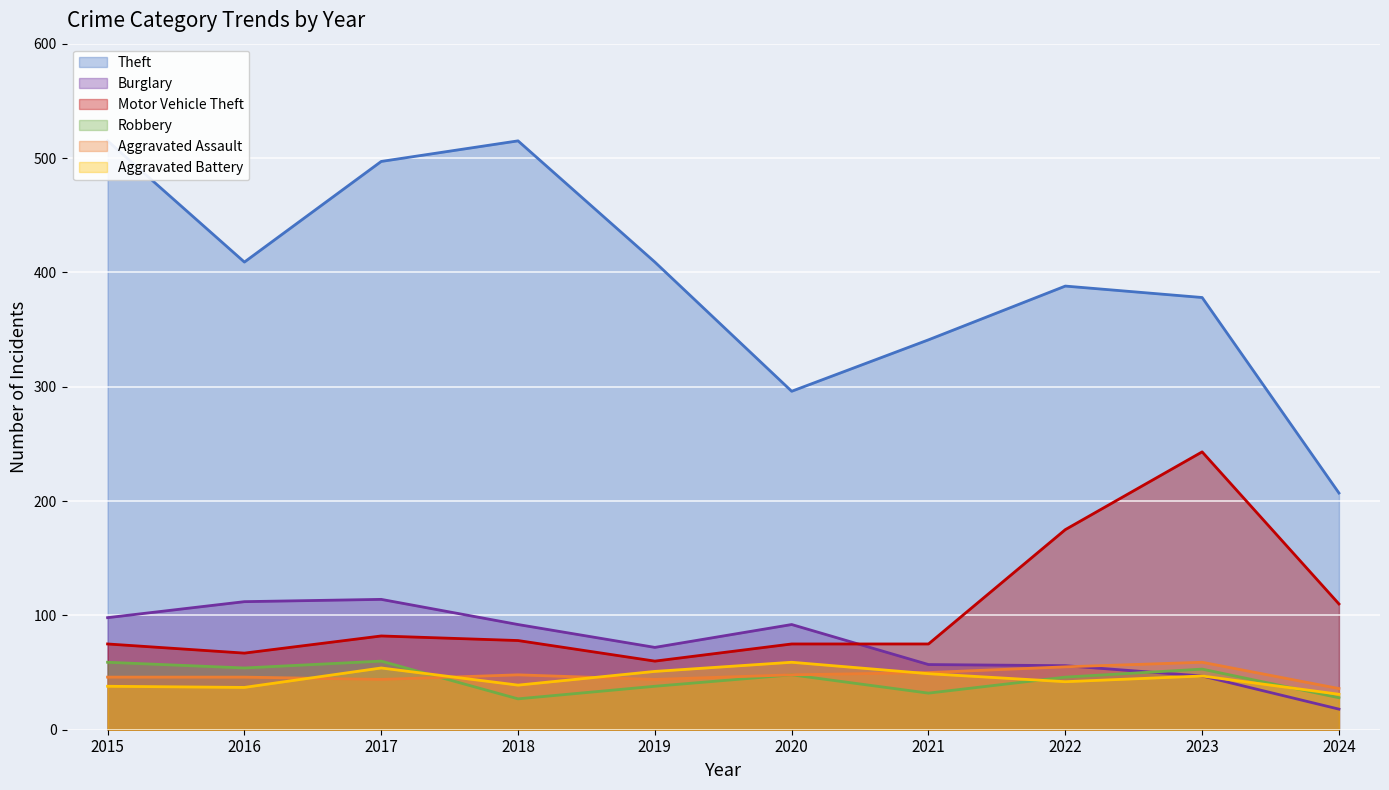

Which has a higher value, 2018 or 2019?

2018